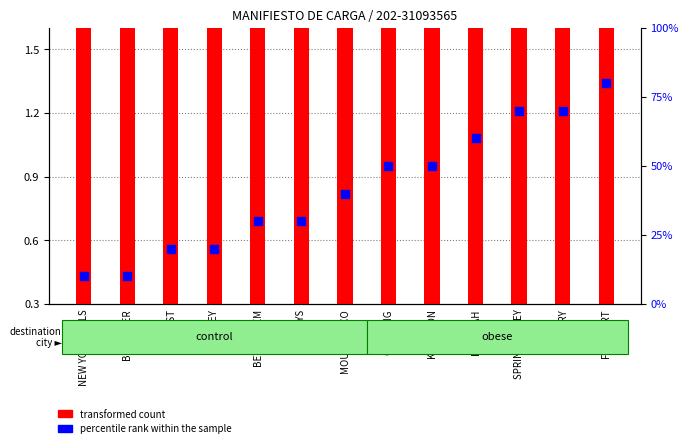

Which series has the largest Y range (max minus min)?

transformed count